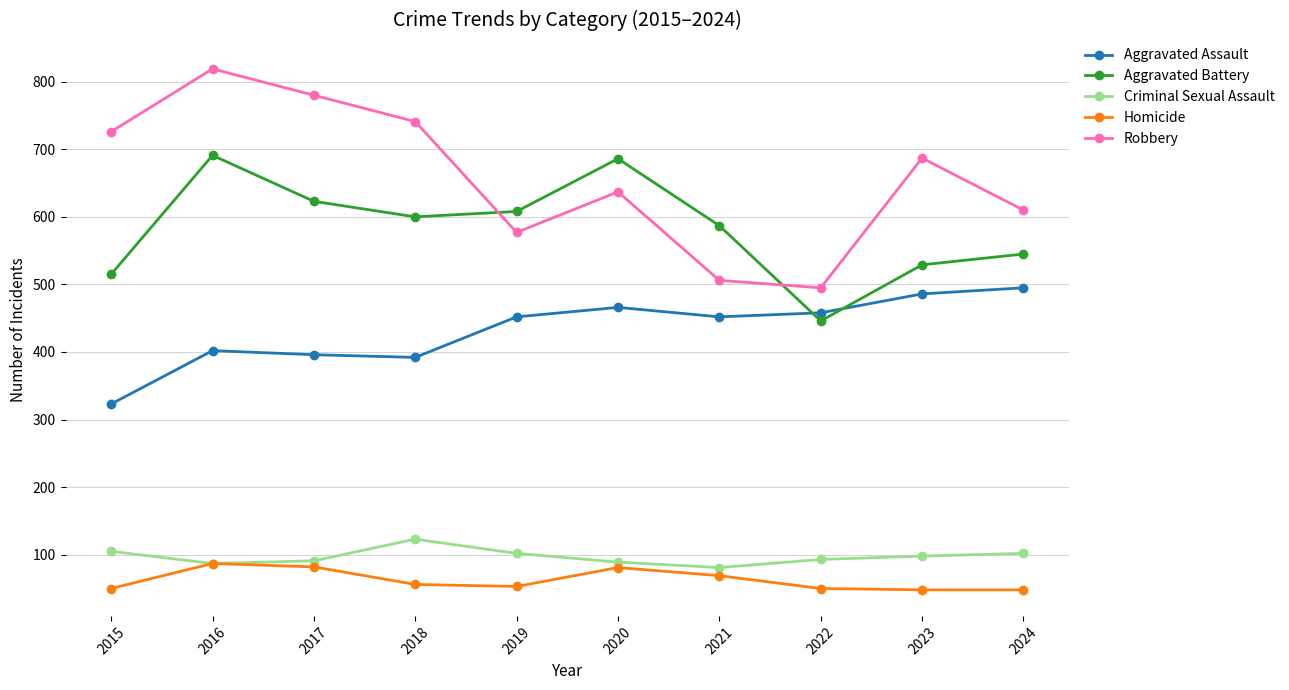

Where is the first local maximum for Robbery?

2016